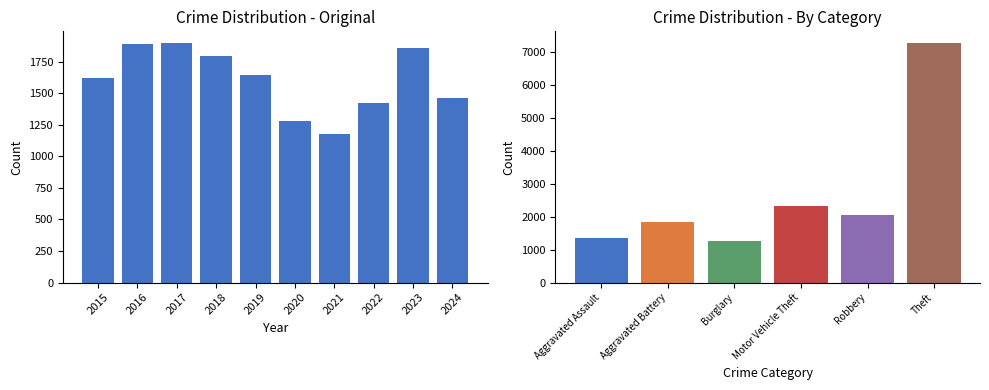

Rank the categories by value from lowest to highest.

2021, 2020, 2022, 2024, 2015, 2019, 2018, 2023, 2016, 2017